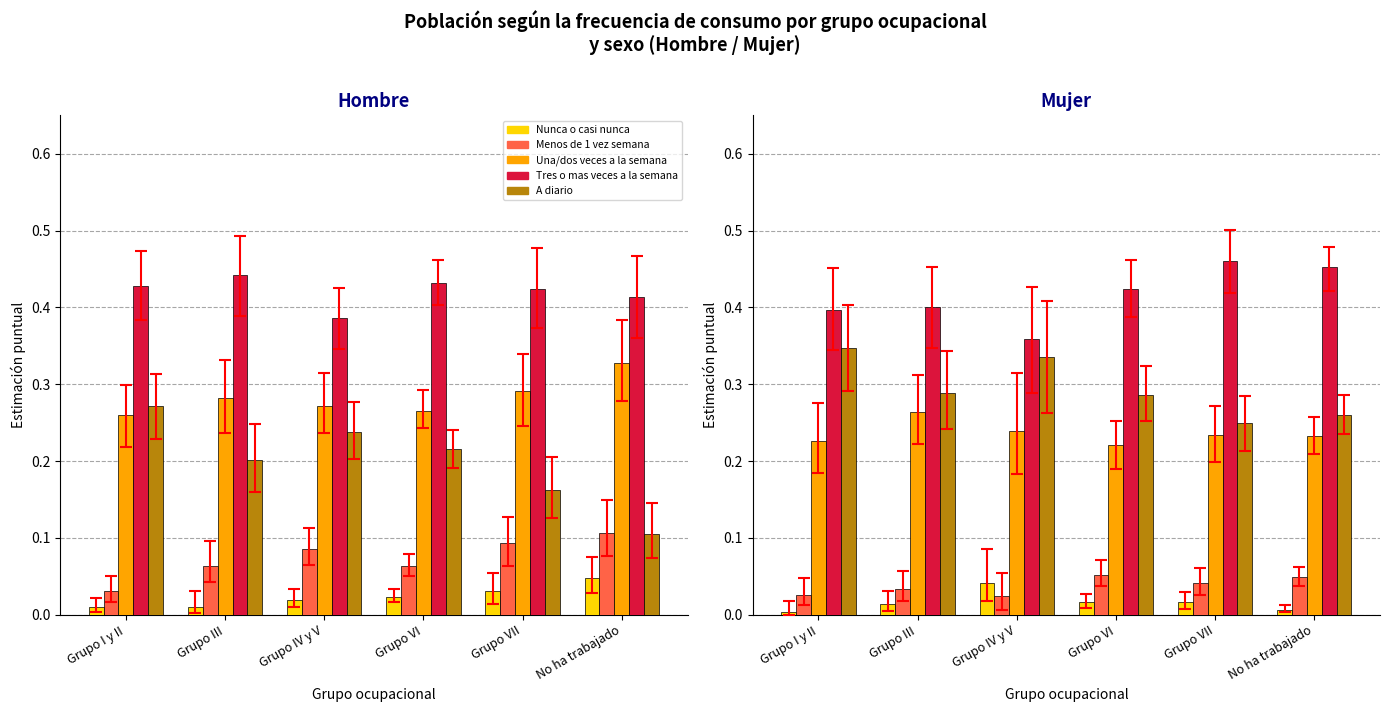

Which category has the lowest value in the Tres o mas veces a la semana series?

Grupo IV y V